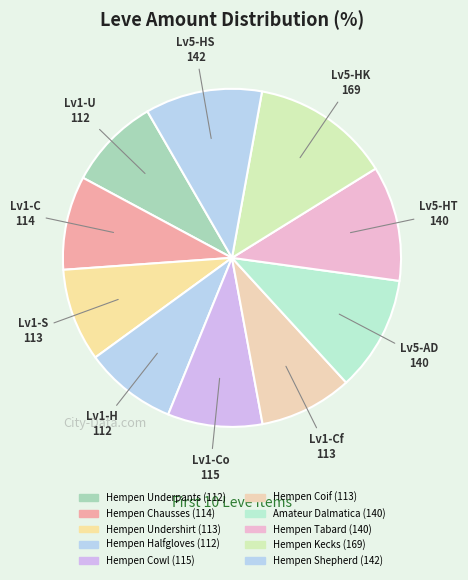

What percentage is the Hempen Tabard slice, to the nearest percent?

11%